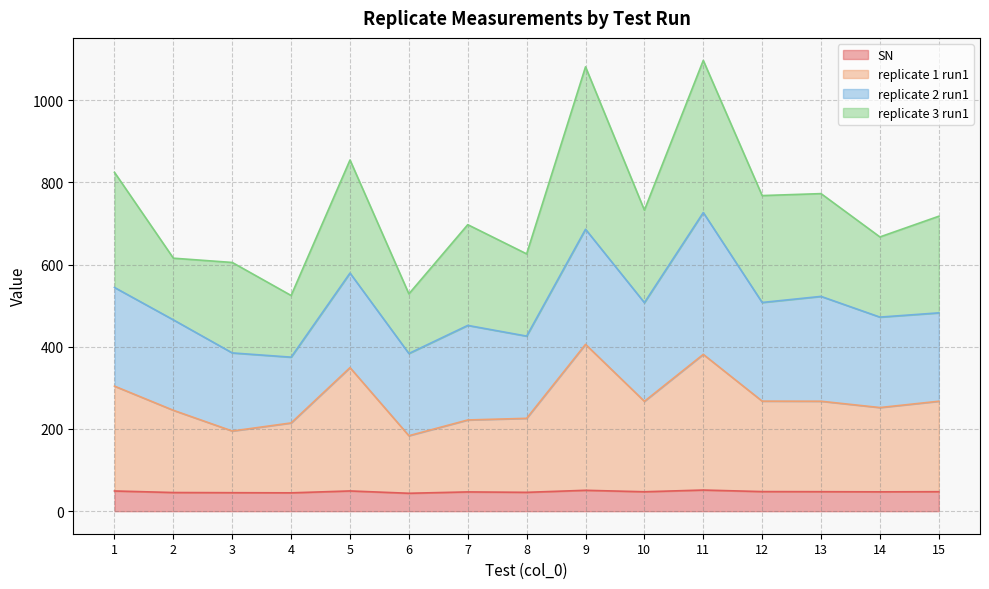

What is the highest value of the SN series?

51.4